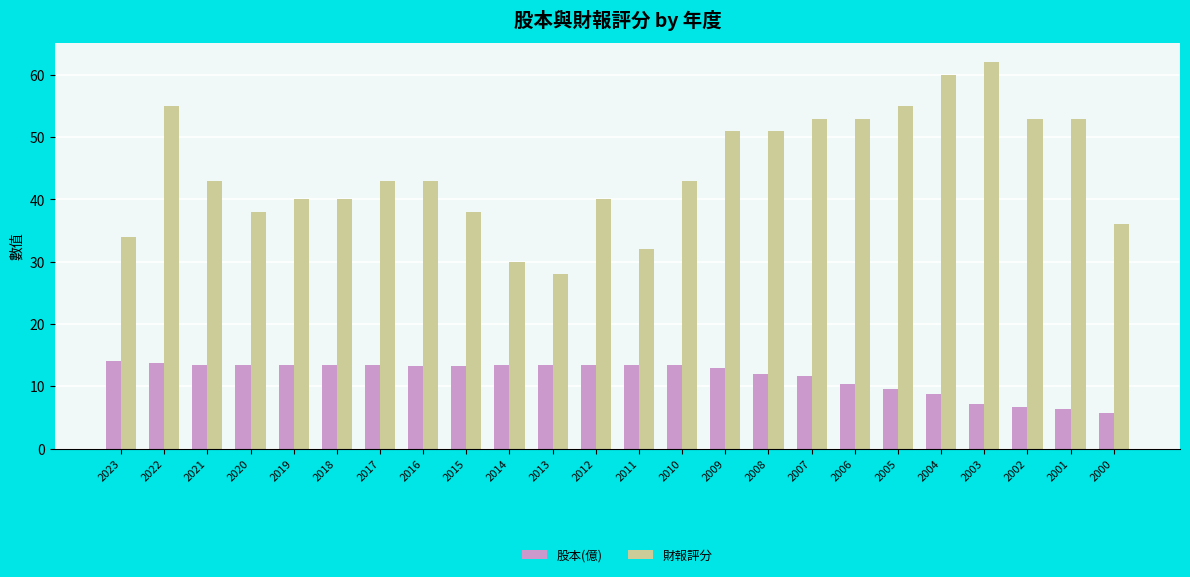

What is the minimum value for 財報評分?

28.0